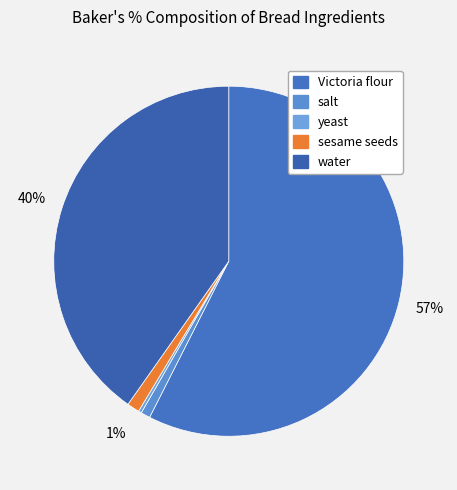

The salt slice represents 1% of the pie. True or false?

True